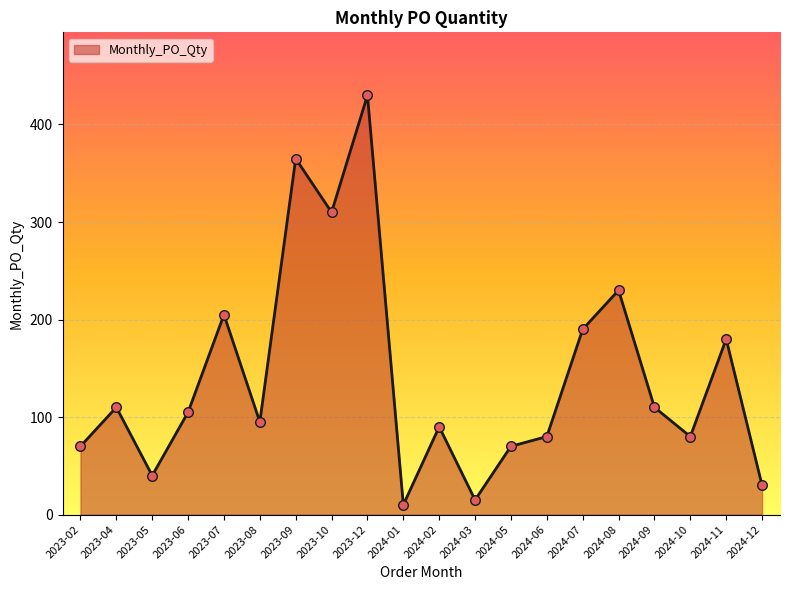

Which has a higher value, 2024-01 or 2023-04?

2023-04